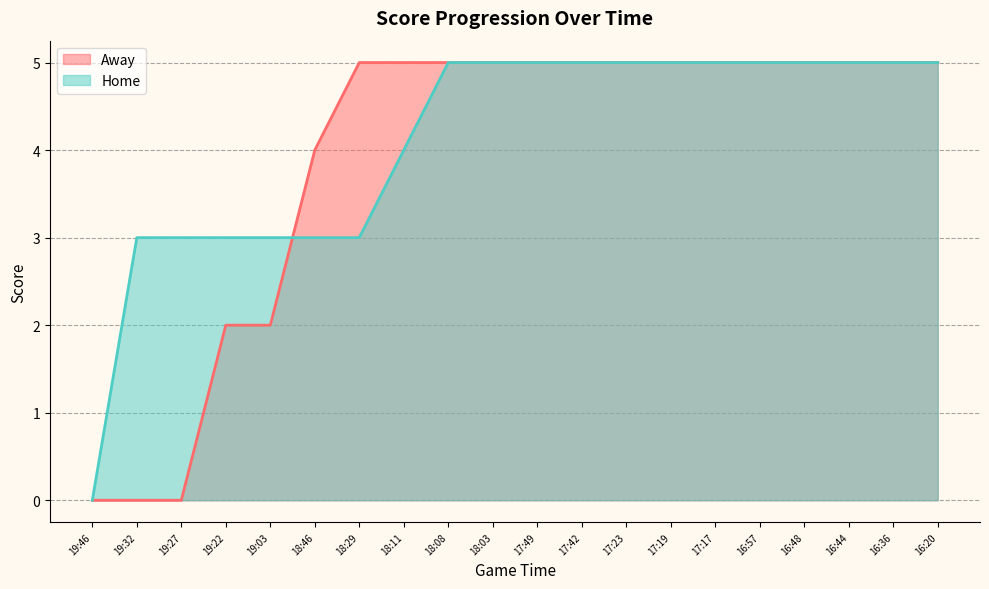

How many intersections are there between Away and Home?

1